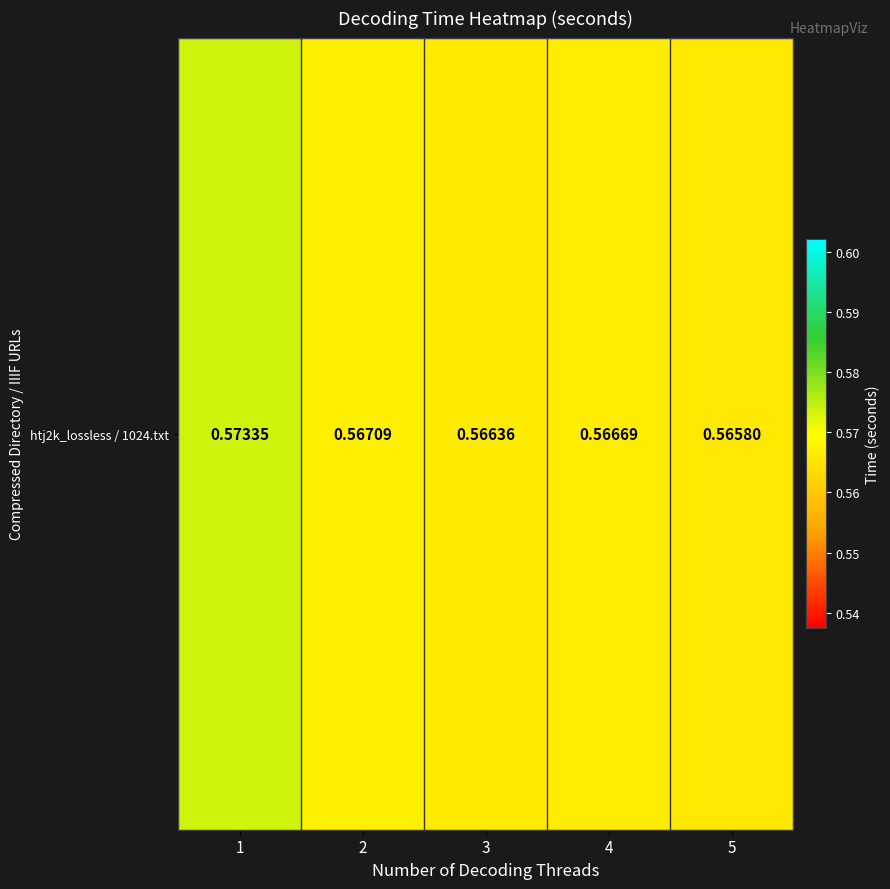

The value at 5 is 0.2. True or false?

False